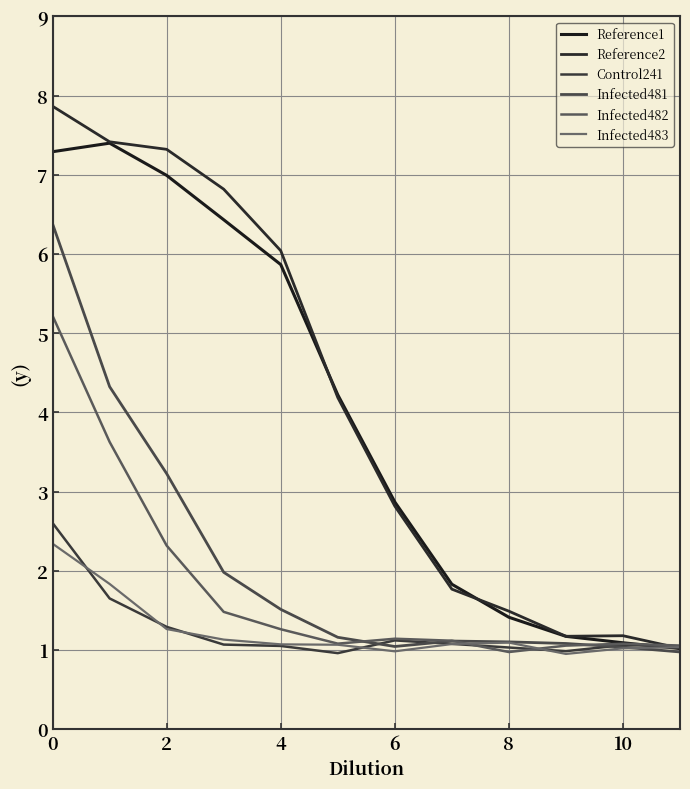

What is the value of the Reference1 point at the 3rd from the left?

7.0